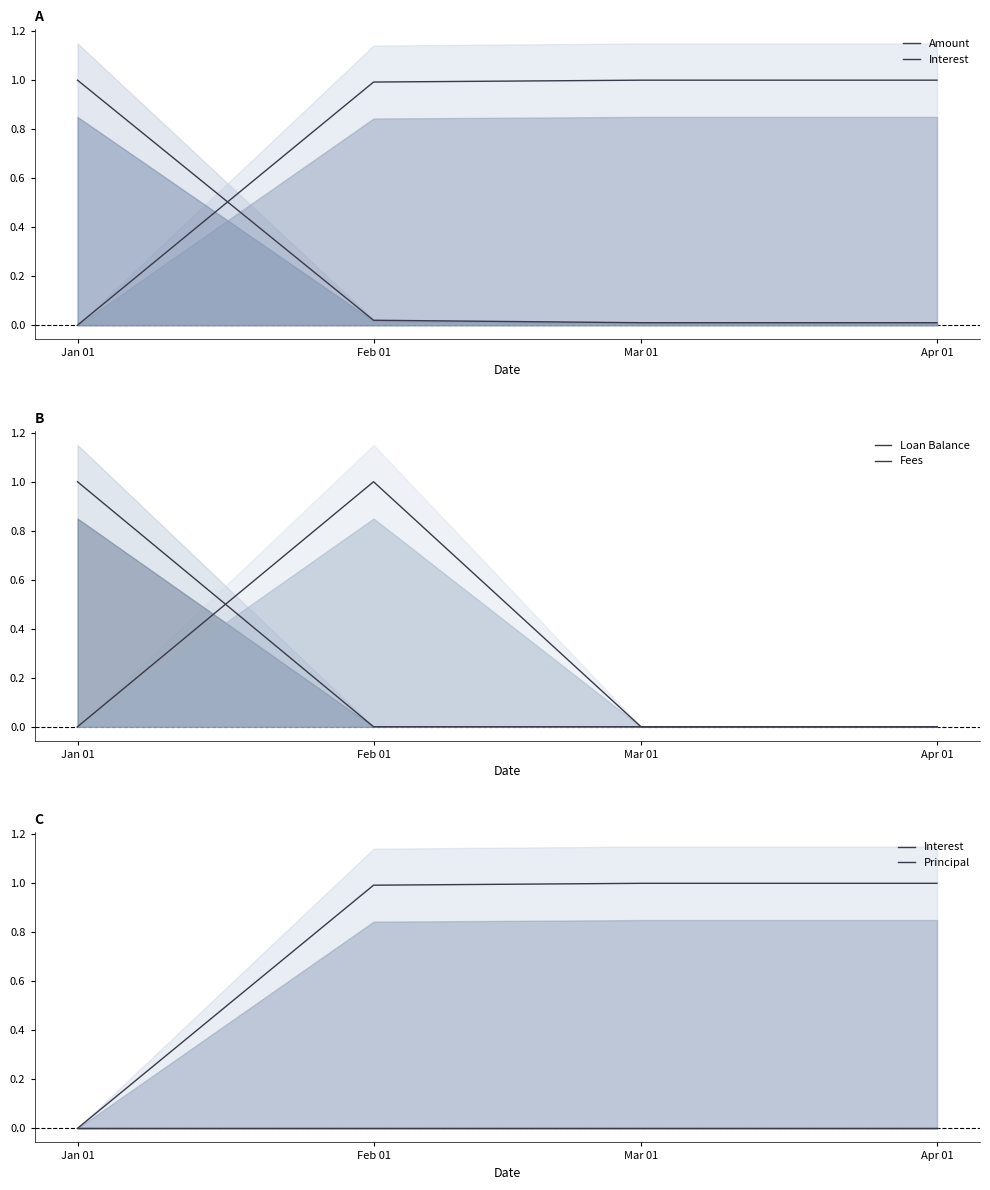

Which series changed the most between Feb 01 and Mar 01?

Fees